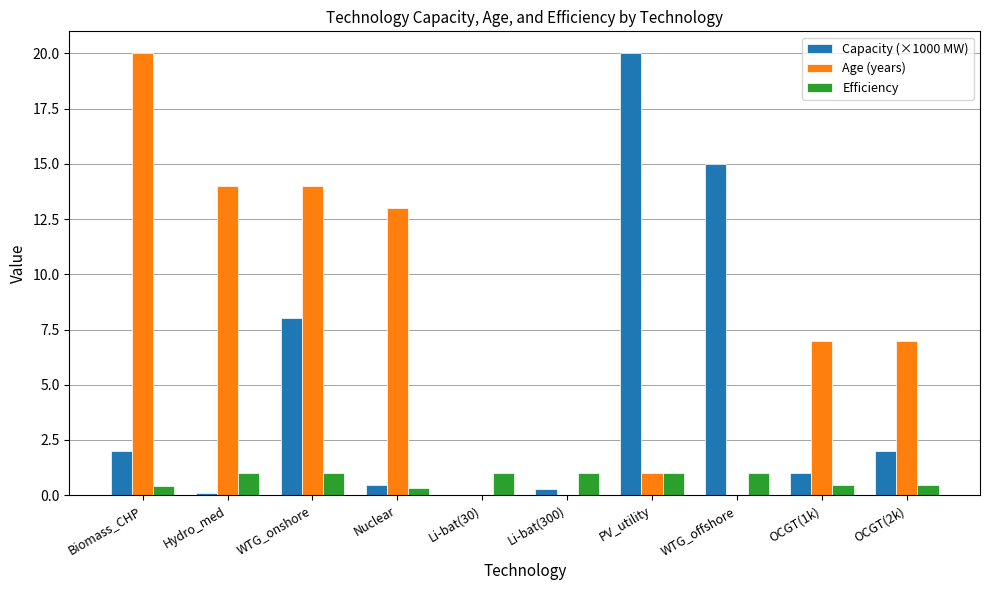

Is it true that Efficiency equals 1.0 at Li-bat(30)?

True